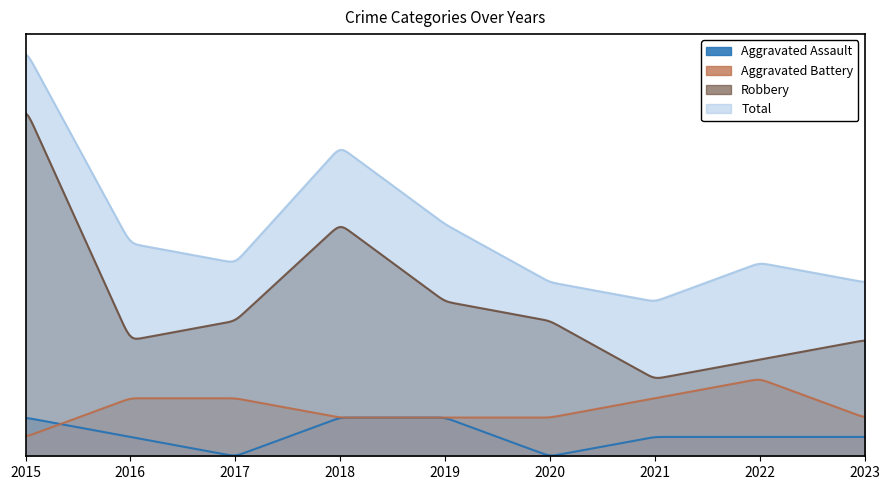

Reading left to right, what are all the values shown in this chart?

Aggravated Assault: 2015=2	2016=1	2017=0	2018=2	2019=2	2020=0	2021=1	2022=1	2023=1
Aggravated Battery: 2015=1	2016=3	2017=3	2018=2	2019=2	2020=2	2021=3	2022=4	2023=2
Robbery: 2015=18	2016=6	2017=7	2018=12	2019=8	2020=7	2021=4	2022=5	2023=6
Total: 2015=21	2016=11	2017=10	2018=16	2019=12	2020=9	2021=8	2022=10	2023=9